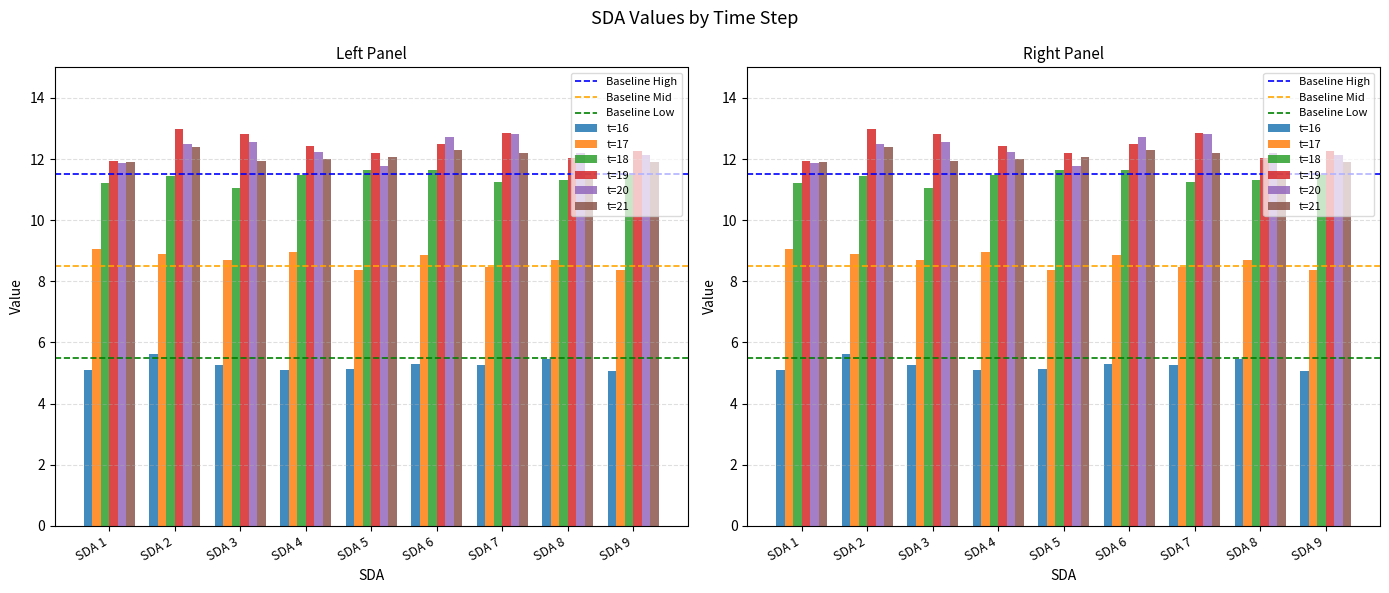

At which label does t=20 first exceed 12?

SDA 2